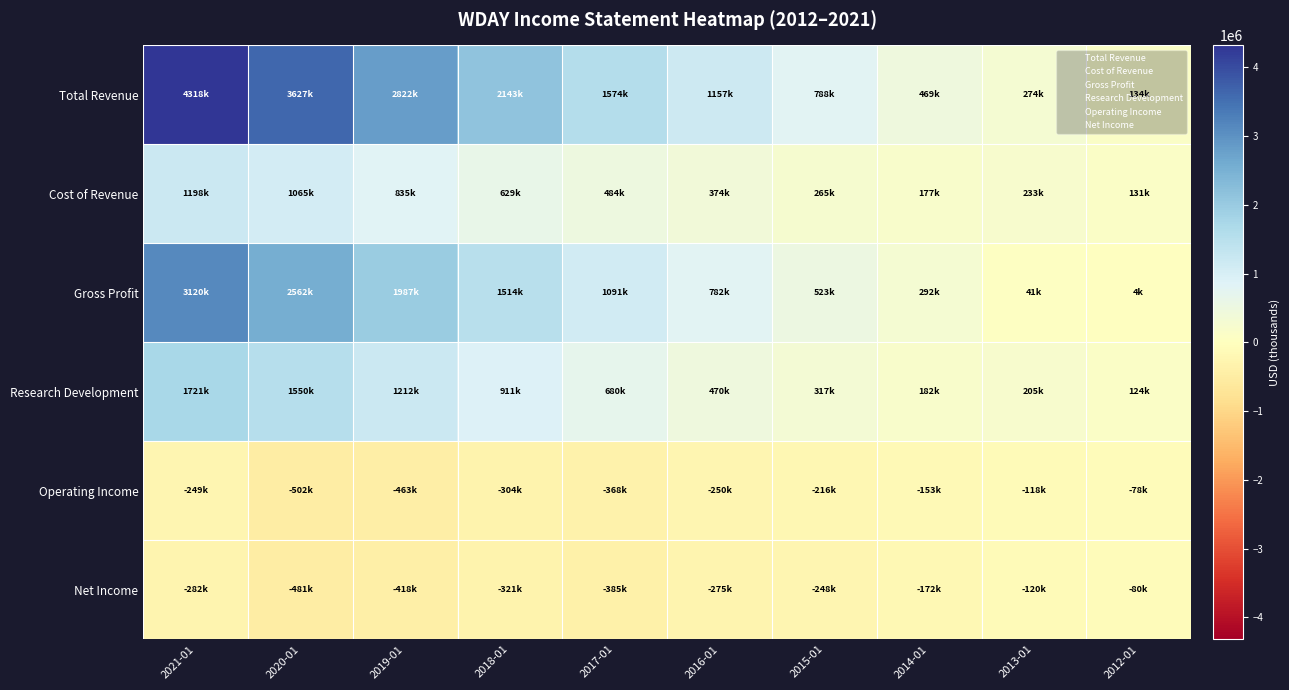

List the series in order of their peak value, highest first.

Total Revenue, Gross Profit, Research Development, Cost of Revenue, Operating Income, Net Income